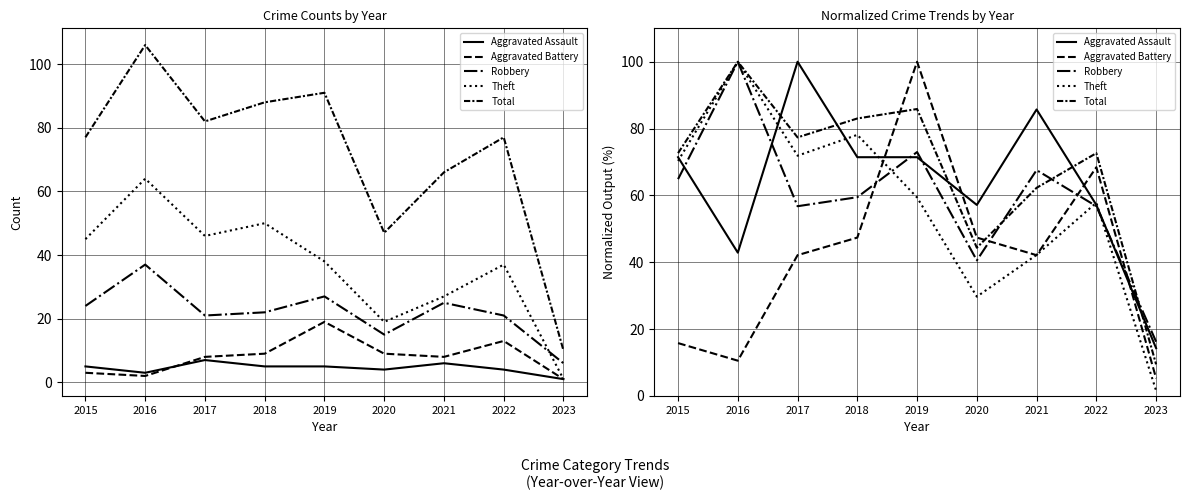

What is the value of the Robbery point at the 6th from the left?

40.5